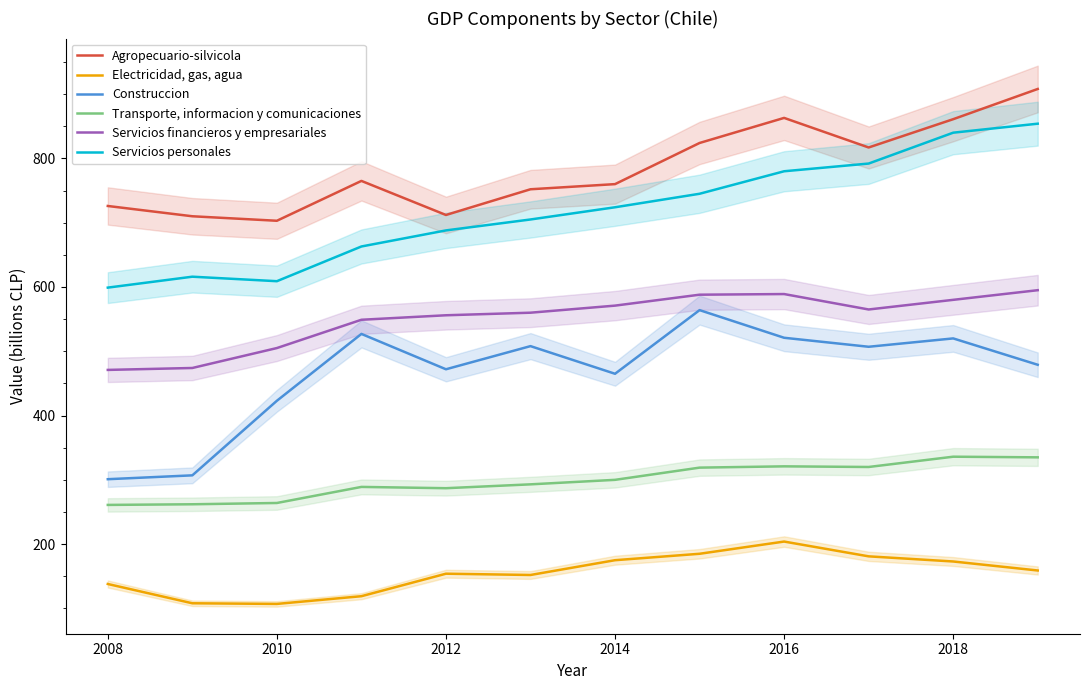

What is the minimum value for Electricidad, gas, agua?

107